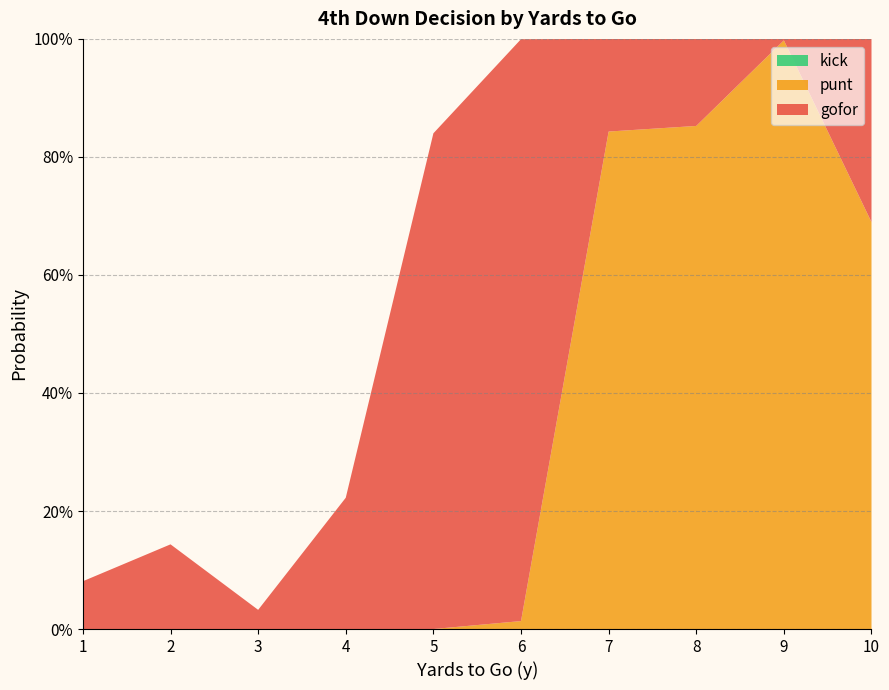

Reading right to left, transcribe all the data shown in this chart.

gofor: 0.3	0.0	0.1	0.2	1.0	0.8	0.2	0.0	0.1	0.1
punt: 0.7	1.0	0.9	0.8	0.0	0.0	0.0	0.0	0.0	0.0
kick: 0.0	0.0	0.0	0.0	0.0	0.0	0.0	0.0	0.0	0.0